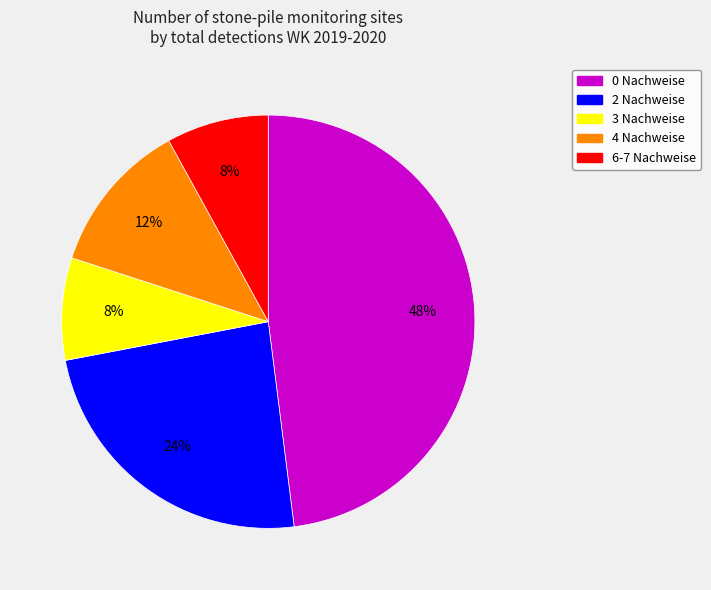

Does 0 Nachweise account for over 50% of the chart?

No